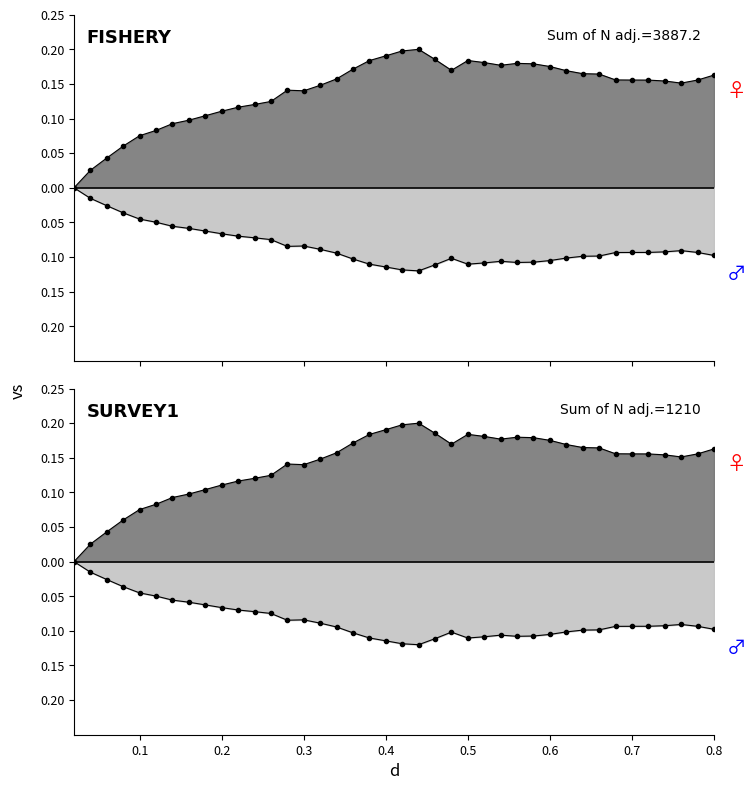

True or false: the data has more than 1 interior local peaks.

True